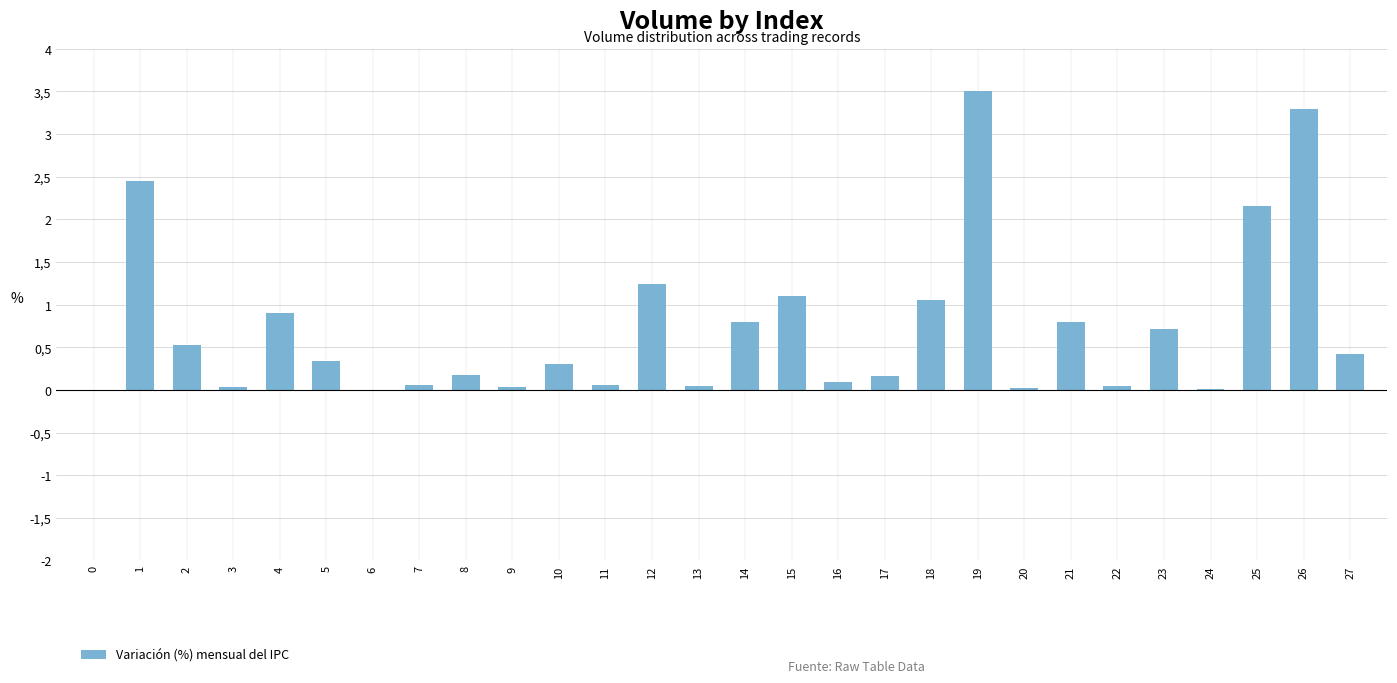

Where is the data nearest to the value 1?

18